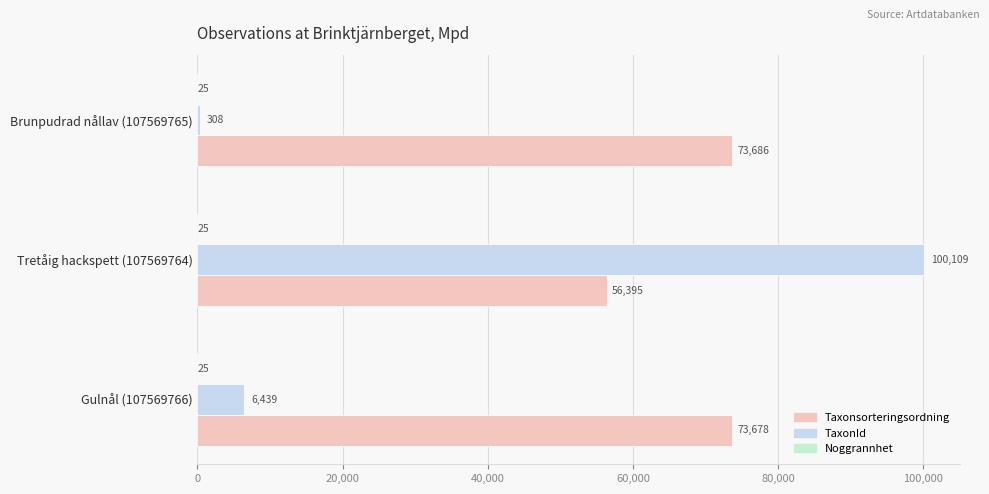

Count the number of data series in this chart.

3